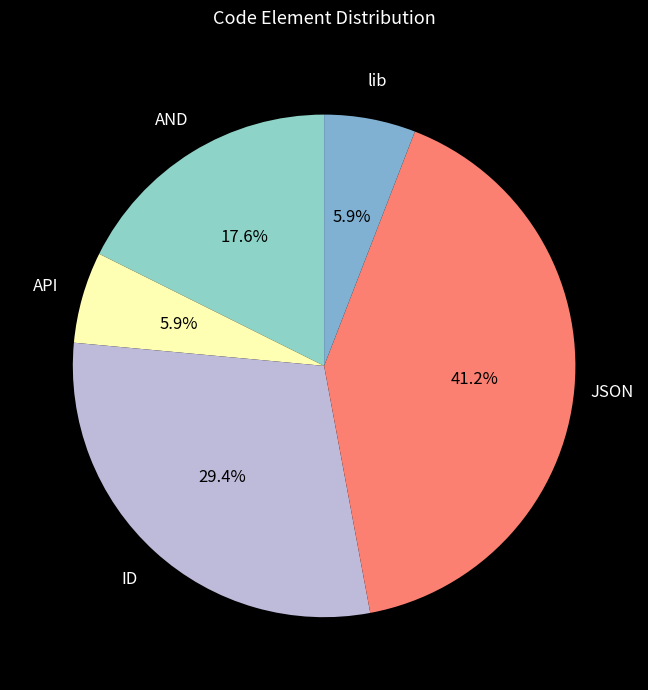

What percentage do API and JSON together represent?

47.1%